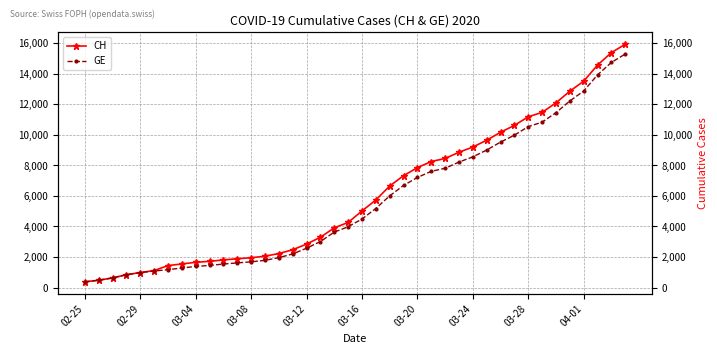

Rank the series by their maximum value, from highest to lowest.

CH, GE